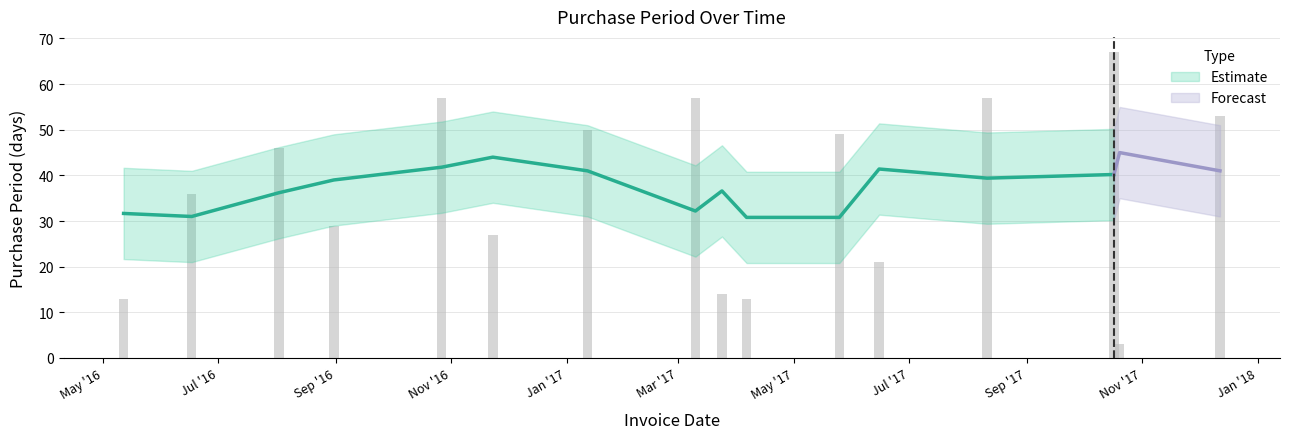

Rank the categories by value from highest to lowest.

2017-10-17, 2016-10-27, 2017-03-10, 2017-08-11, 2017-12-12, 2017-01-12, 2017-05-25, 2016-08-02, 2016-06-17, 2016-08-31, 2016-11-23, 2017-06-15, 2017-03-24, 2016-05-12, 2017-04-06, 2017-10-20